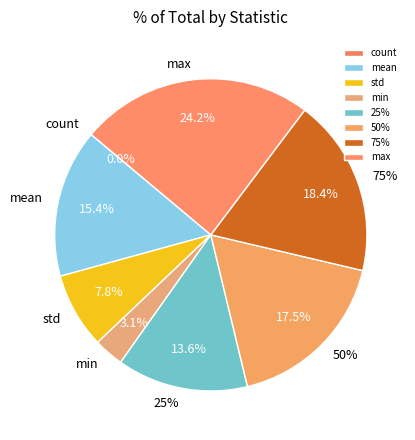

What is the ratio of the value at 75% to the value at max?

0.8